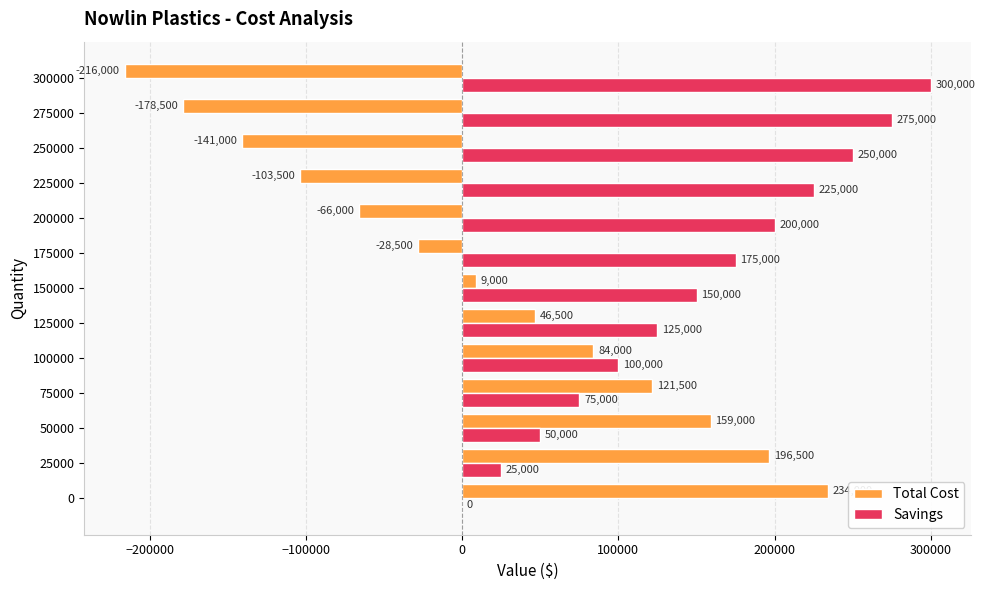

What is the maximum value shown in the chart?

300000